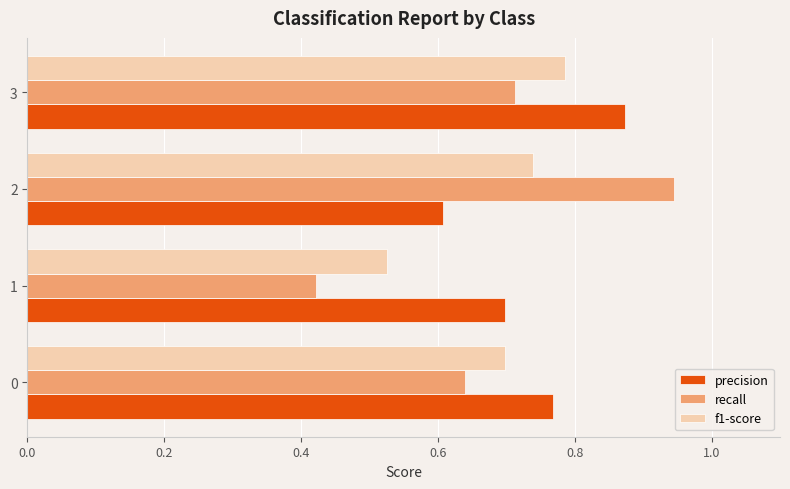

What is the difference between the maximum and minimum values in the f1-score series?

0.3